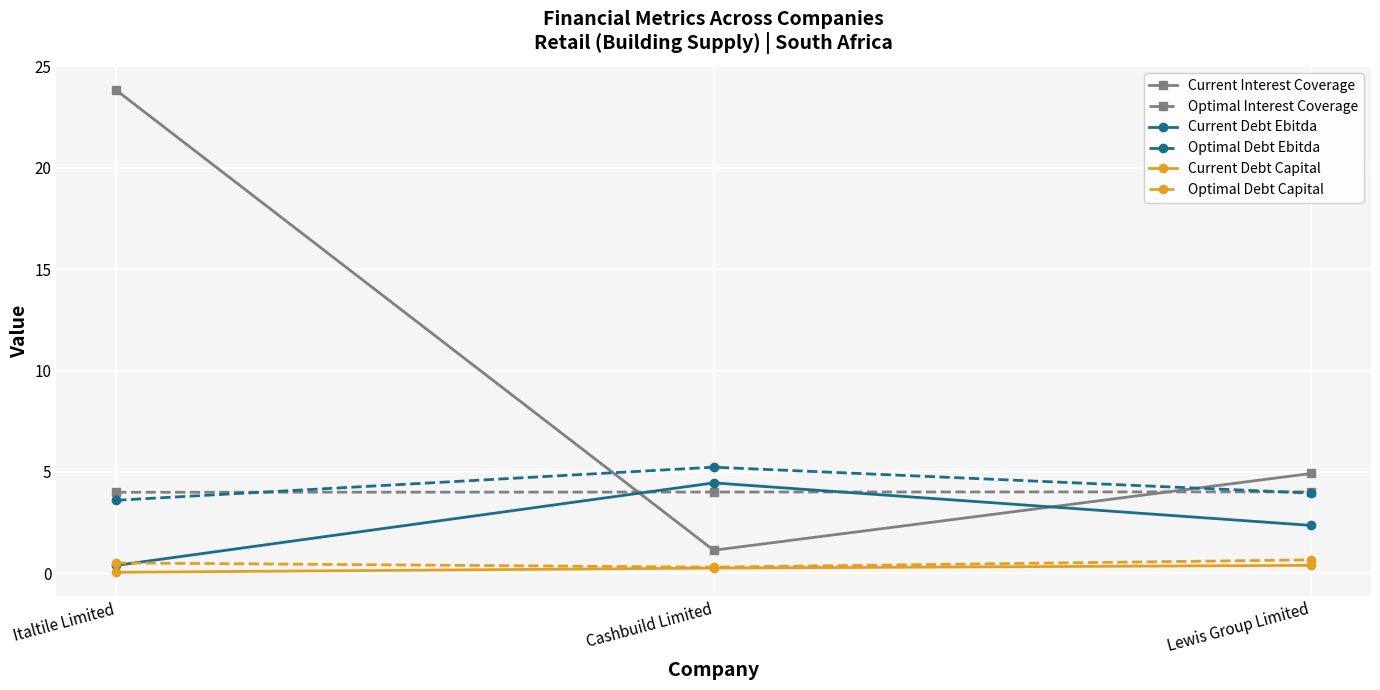

Count the number of data series in this chart.

6